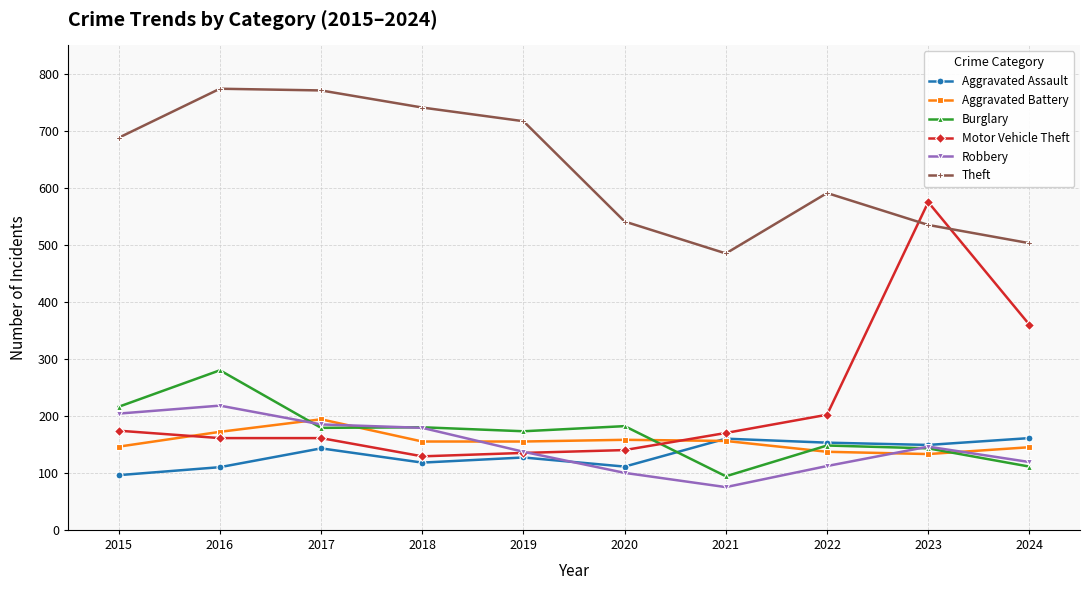

What is the total value across all series at 2015?

1524